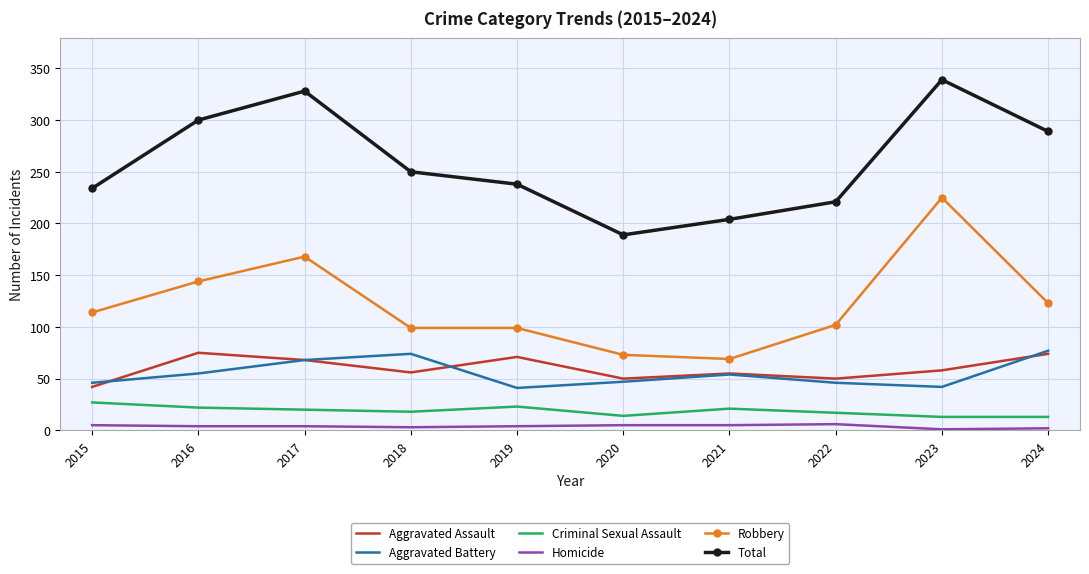

At which label does Total reach its peak?

2023